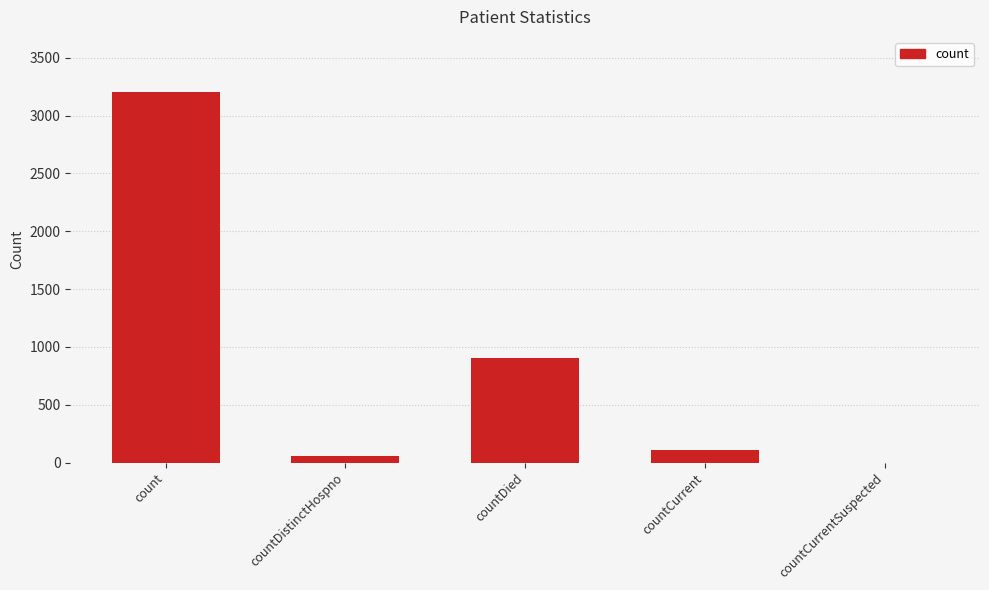

What is the difference between the values at countCurrent and countCurrentSuspected?

112